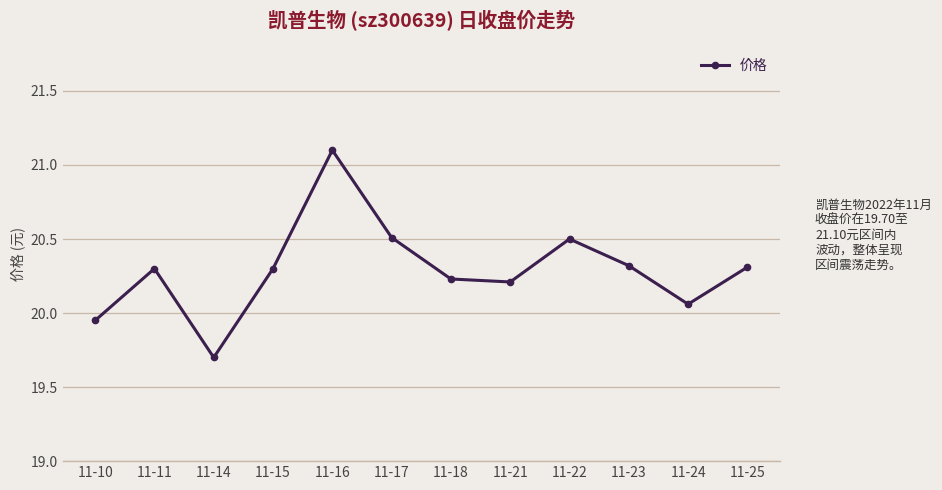

Where does the data first go above 20?

11-11